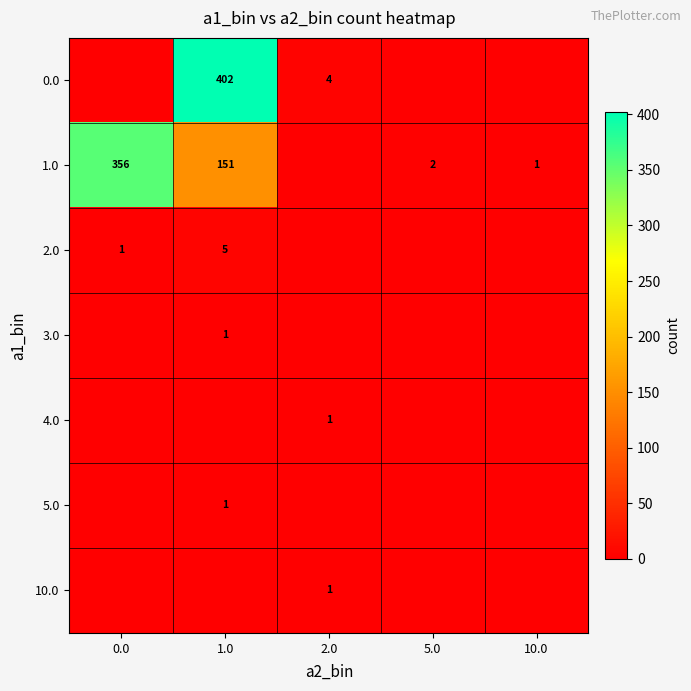

Between 1.0 and 2.0, which is larger?

1.0